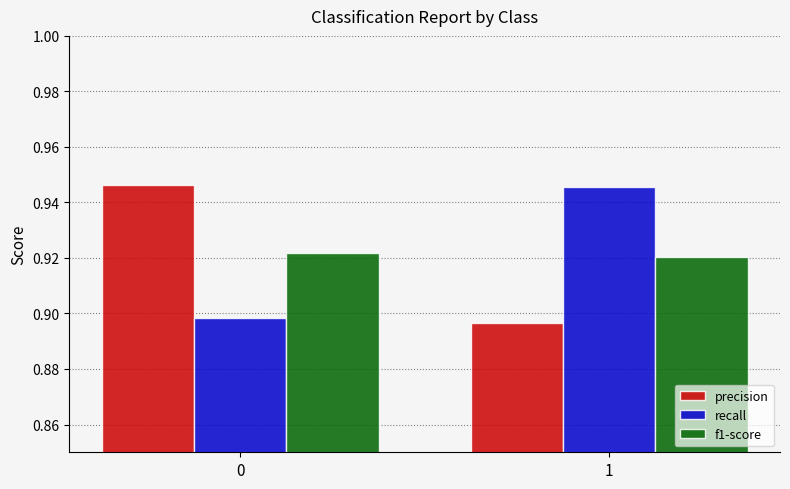

What is the total value across all series at 0?

2.8